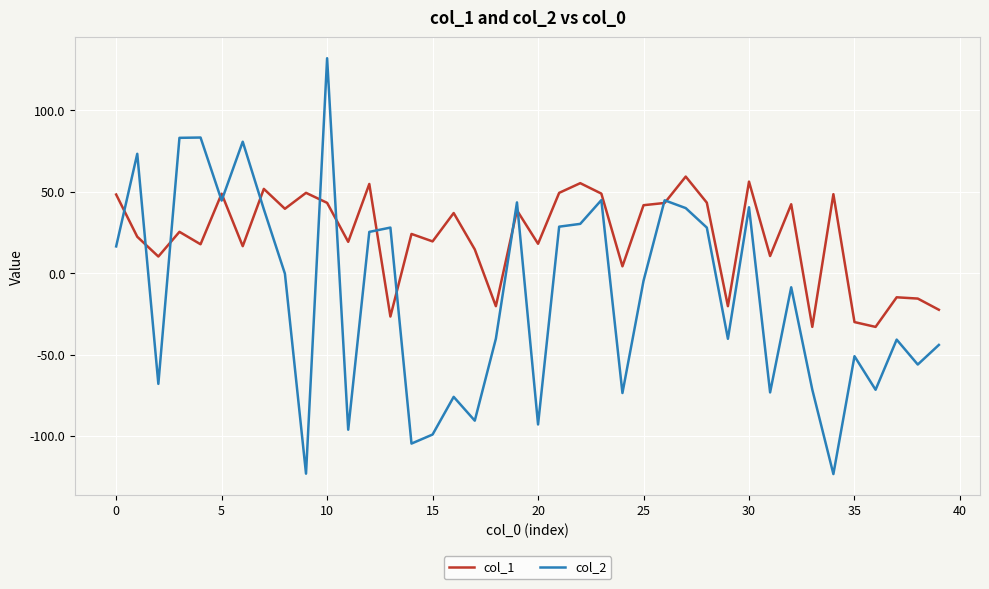

List the series in order of their peak value, highest first.

col_2, col_1